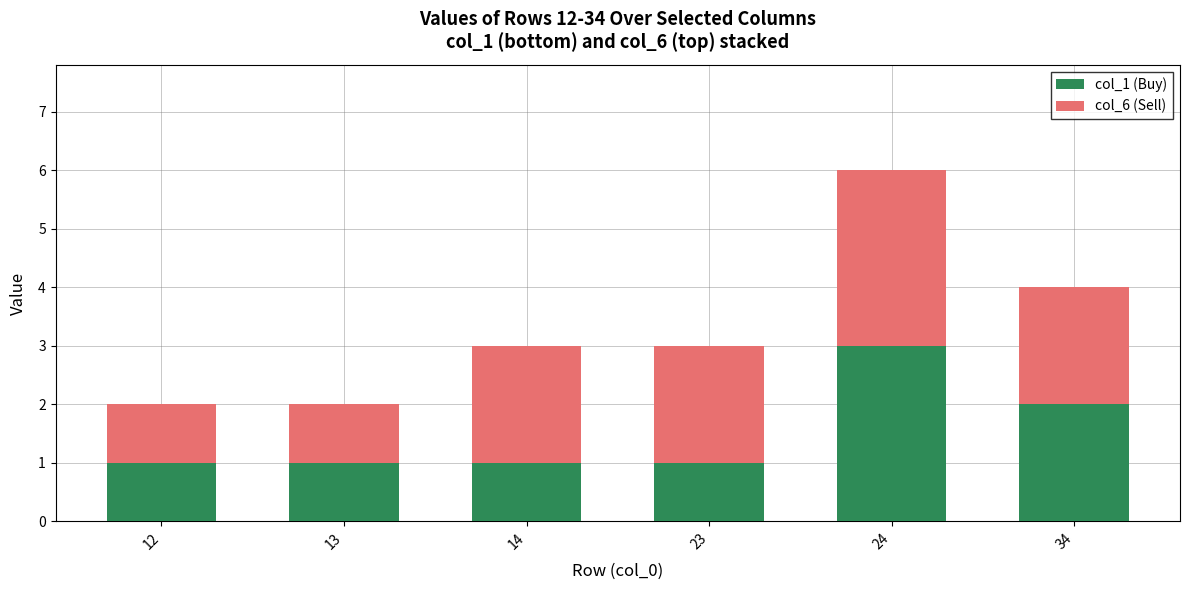

At which category is the sum across all series the highest?

24